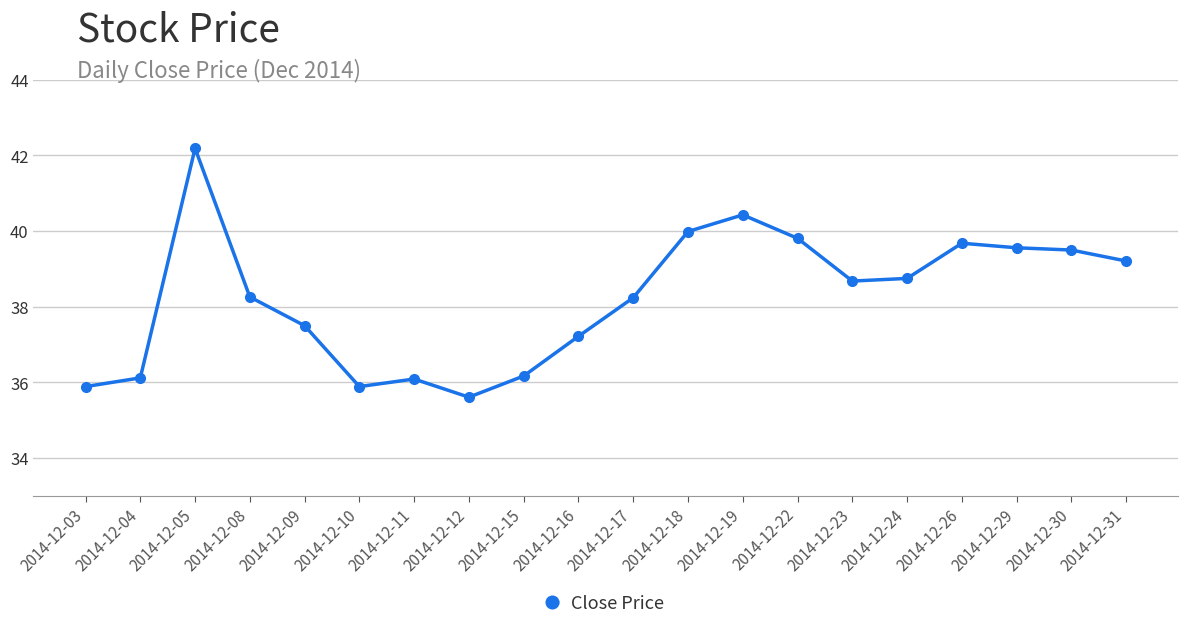

How many lines are shown in the chart?

1